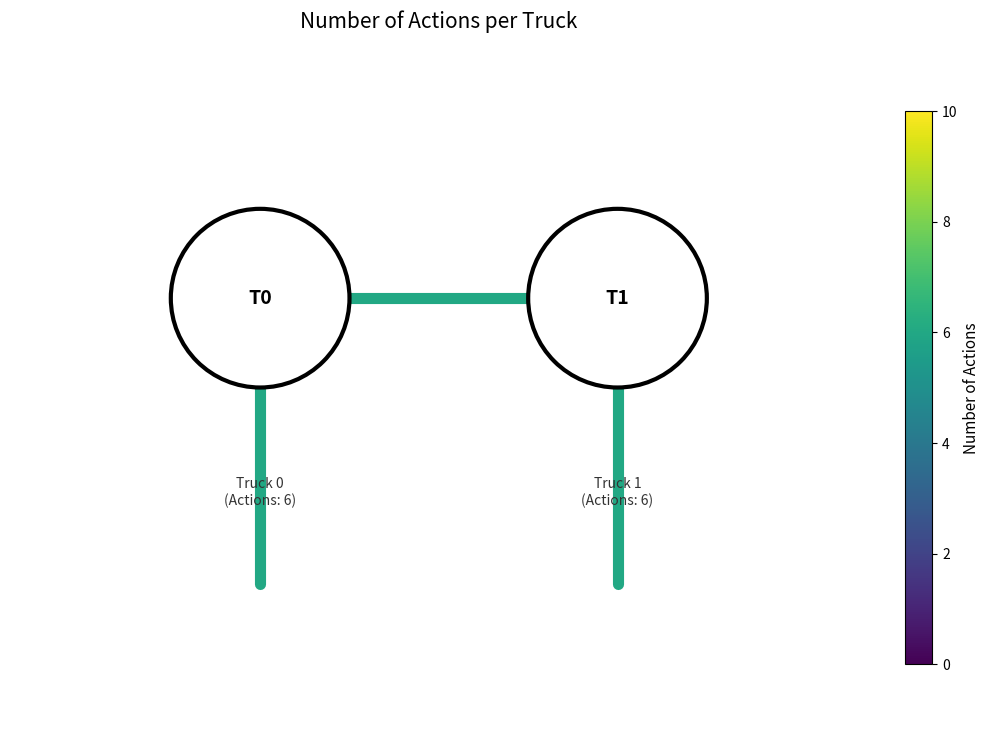

Rank the series by their maximum value, from lowest to highest.

Truck 0 - Truck 1, Truck 0, Truck 1